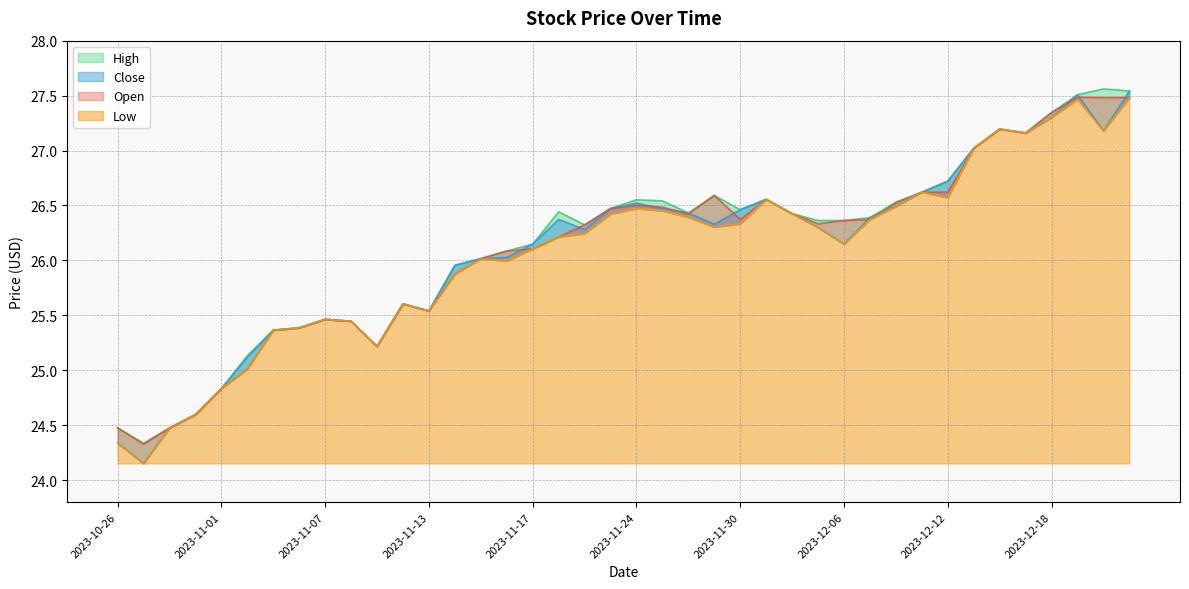

The value of High at 2023-12-18 is 27.3. True or false?

True